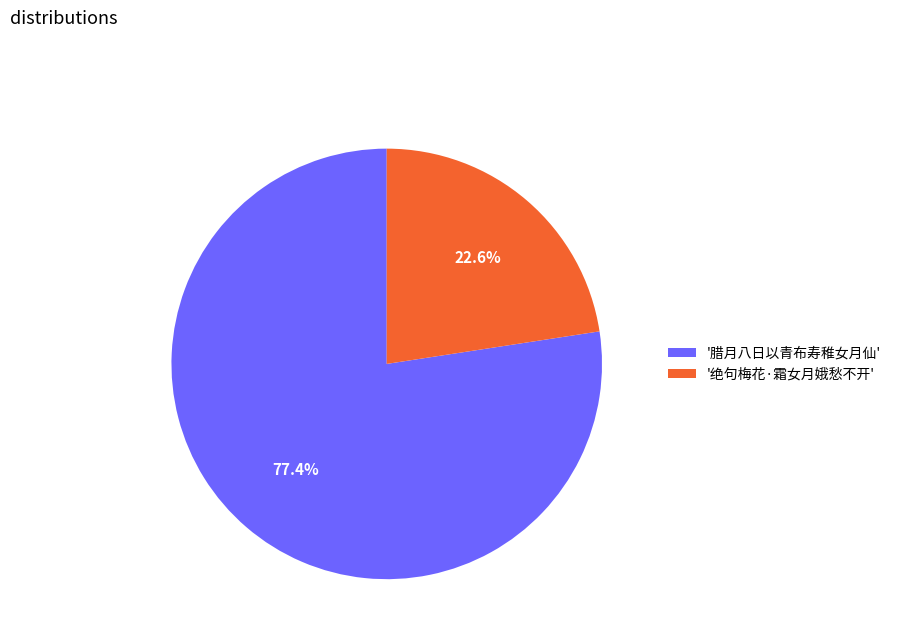

Approximately how many times larger is the value at '绝句梅花·霜女月娥愁不开' compared to '腊月八日以青布寿稚女月仙'?

0.3